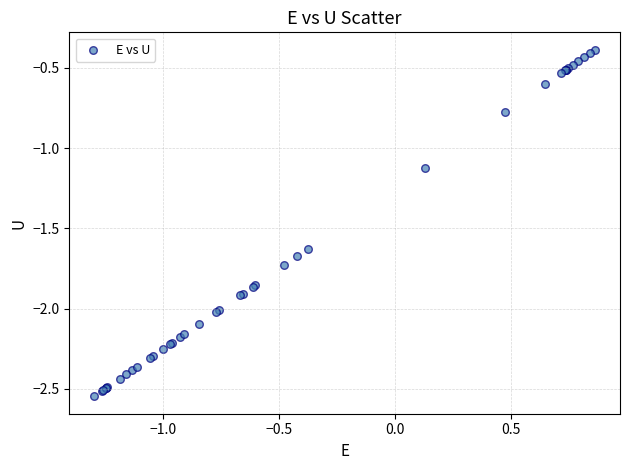

What Y value in the scatter plot is closest to -1?

-1.1